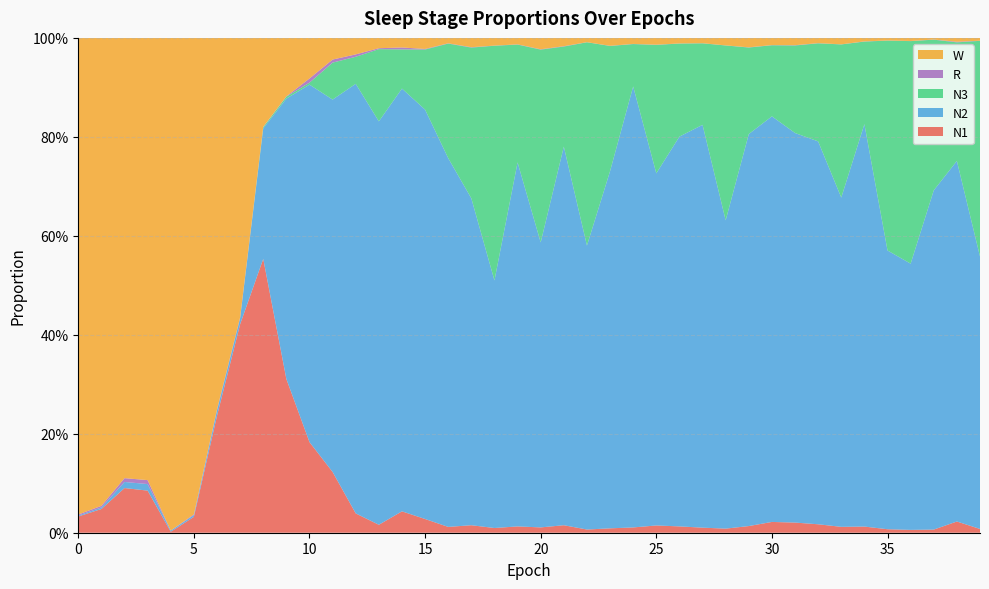

Reading left to right, list all the values displayed in this chart.

N1: 0.0	0.0	0.1	0.1	0.0	0.0	0.2	0.4	0.6	0.3	0.2	0.1	0.0	0.0	0.0	0.0	0.0	0.0	0.0	0.0	0.0	0.0	0.0	0.0	0.0	0.0	0.0	0.0	0.0	0.0	0.0	0.0	0.0	0.0	0.0	0.0	0.0	0.0	0.0	0.0
N2: 0.0	0.0	0.0	0.0	0.0	0.0	0.0	0.0	0.3	0.6	0.7	0.8	0.9	0.8	0.9	0.8	0.7	0.7	0.5	0.7	0.6	0.8	0.6	0.7	0.9	0.7	0.8	0.8	0.6	0.8	0.8	0.8	0.8	0.7	0.8	0.6	0.5	0.7	0.7	0.6
N3: 0.0	0.0	0.0	0.0	0.0	0.0	0.0	0.0	0.0	0.0	0.0	0.1	0.1	0.1	0.1	0.1	0.2	0.3	0.5	0.2	0.4	0.2	0.4	0.3	0.1	0.3	0.2	0.2	0.4	0.2	0.1	0.2	0.2	0.3	0.2	0.4	0.4	0.3	0.2	0.4
R: 0.0	0.0	0.0	0.0	0.0	0.0	0.0	0.0	0.0	0.0	0.0	0.0	0.0	0.0	0.0	0.0	0.0	0.0	0.0	0.0	0.0	0.0	0.0	0.0	0.0	0.0	0.0	0.0	0.0	0.0	0.0	0.0	0.0	0.0	0.0	0.0	0.0	0.0	0.0	0.0
W: 1.0	0.9	0.9	0.9	1.0	1.0	0.8	0.6	0.2	0.1	0.1	0.0	0.0	0.0	0.0	0.0	0.0	0.0	0.0	0.0	0.0	0.0	0.0	0.0	0.0	0.0	0.0	0.0	0.0	0.0	0.0	0.0	0.0	0.0	0.0	0.0	0.0	0.0	0.0	0.0